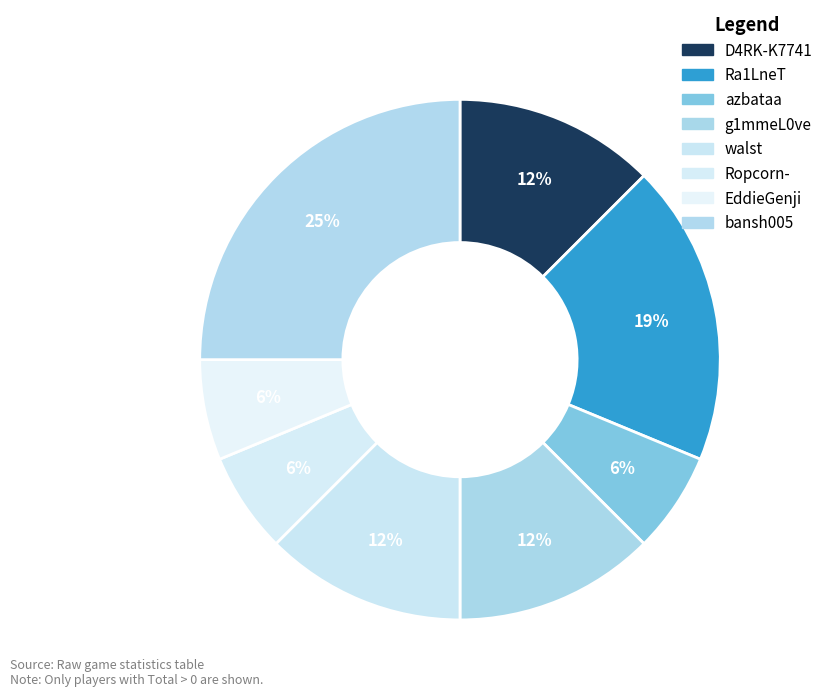

How many slices are in this pie chart?

8